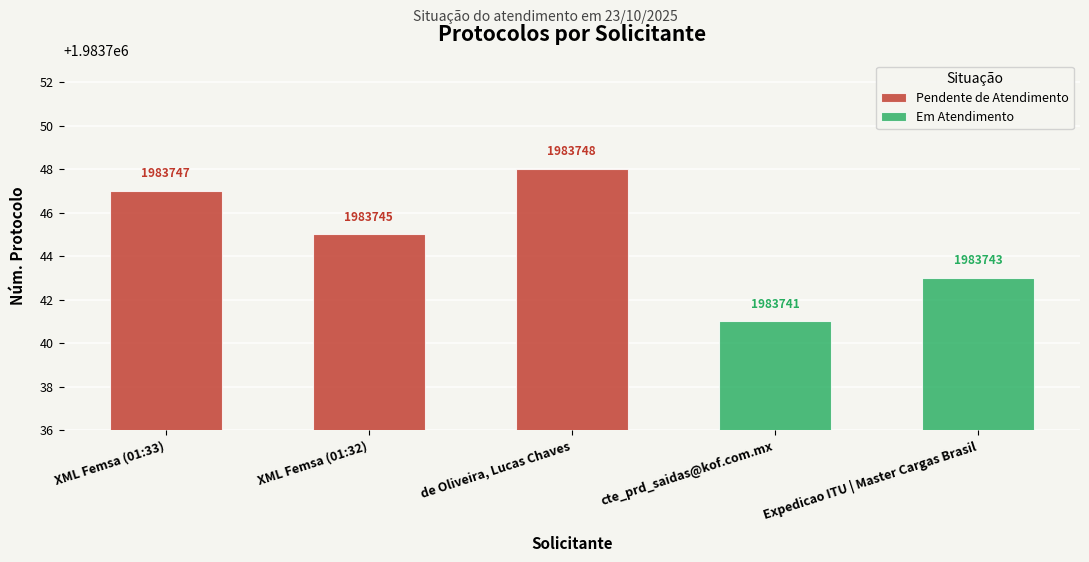

List the series in order of their peak value, highest first.

Pendente de Atendimento, Em Atendimento